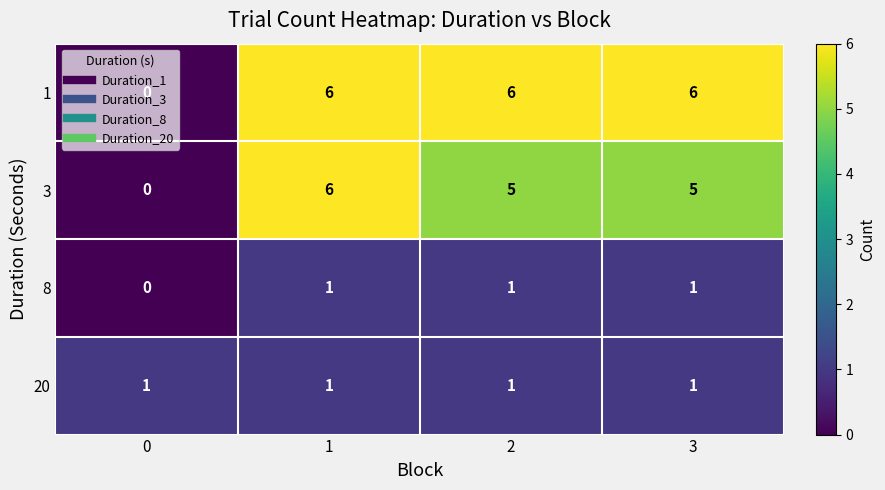

What is the difference between the highest and lowest values at 3?

5